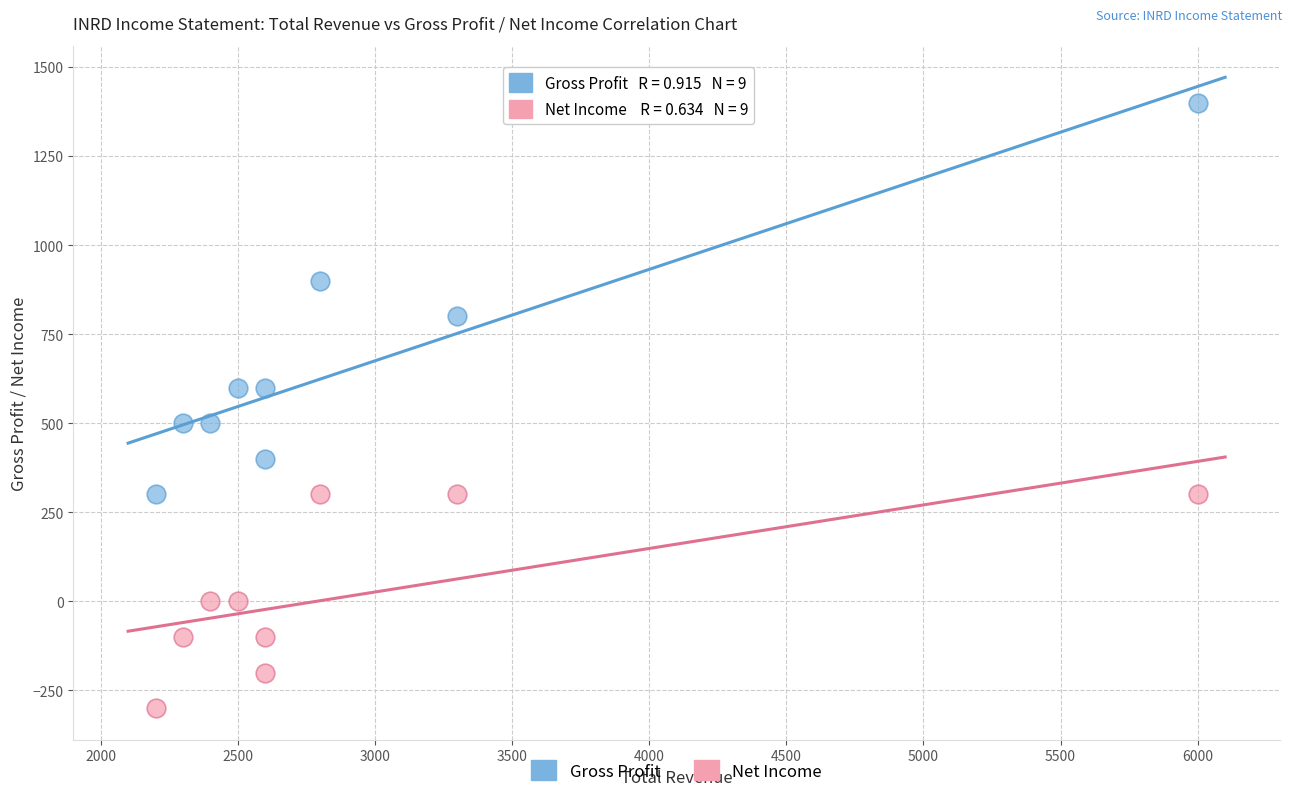

What are all the series names shown in the legend?

Gross Profit, Net Income